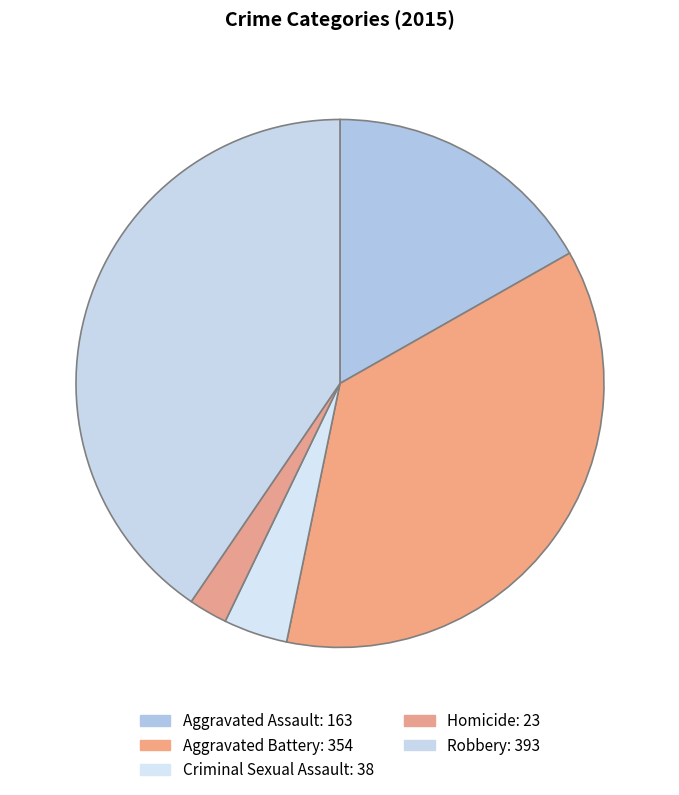

Which category has the biggest portion of the pie?

Robbery